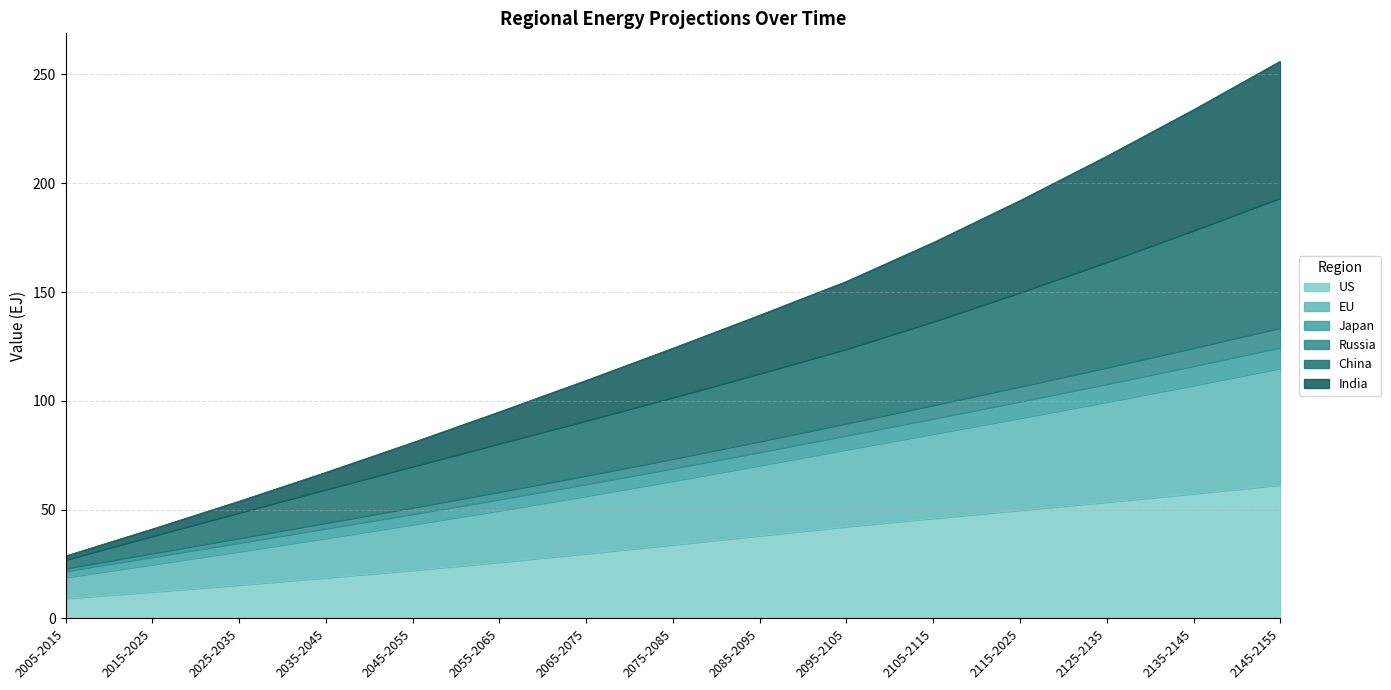

The US series shows 29.5 at 2035-2045. True or false?

False